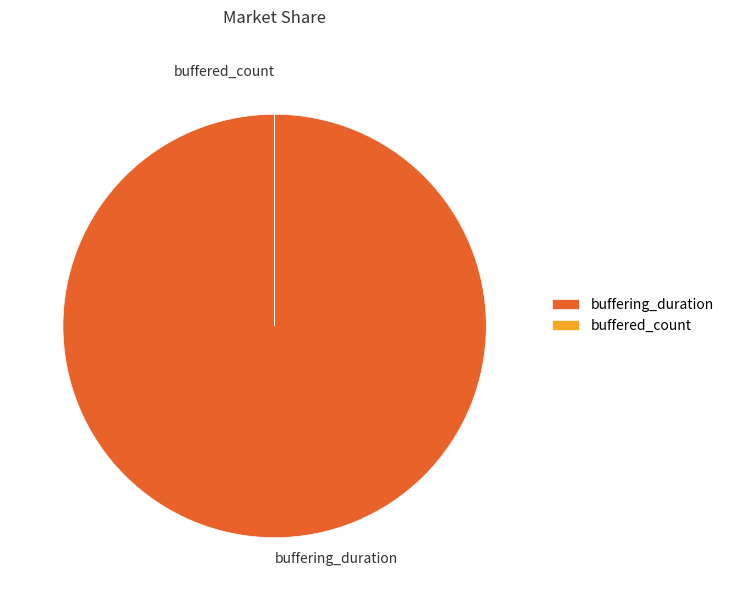

Which slice is the largest?

buffering_duration